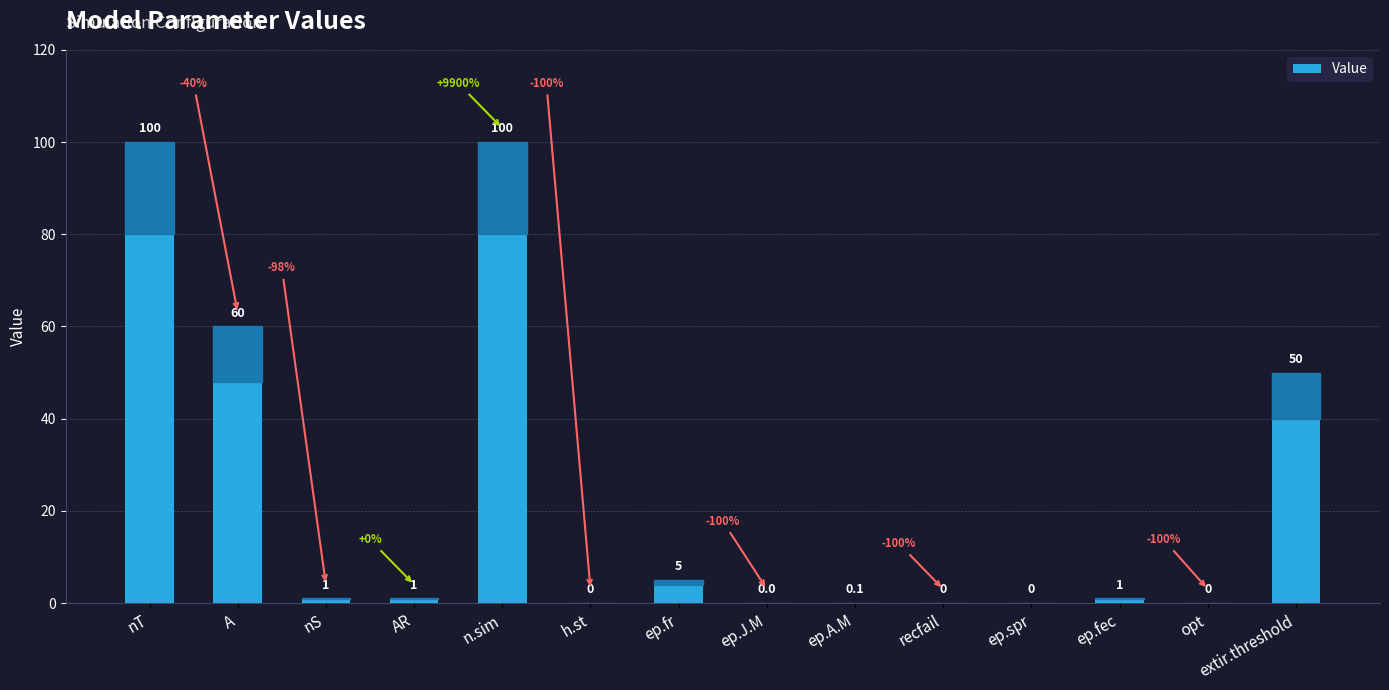

What is the change in value from nS to h.st?

-1.0